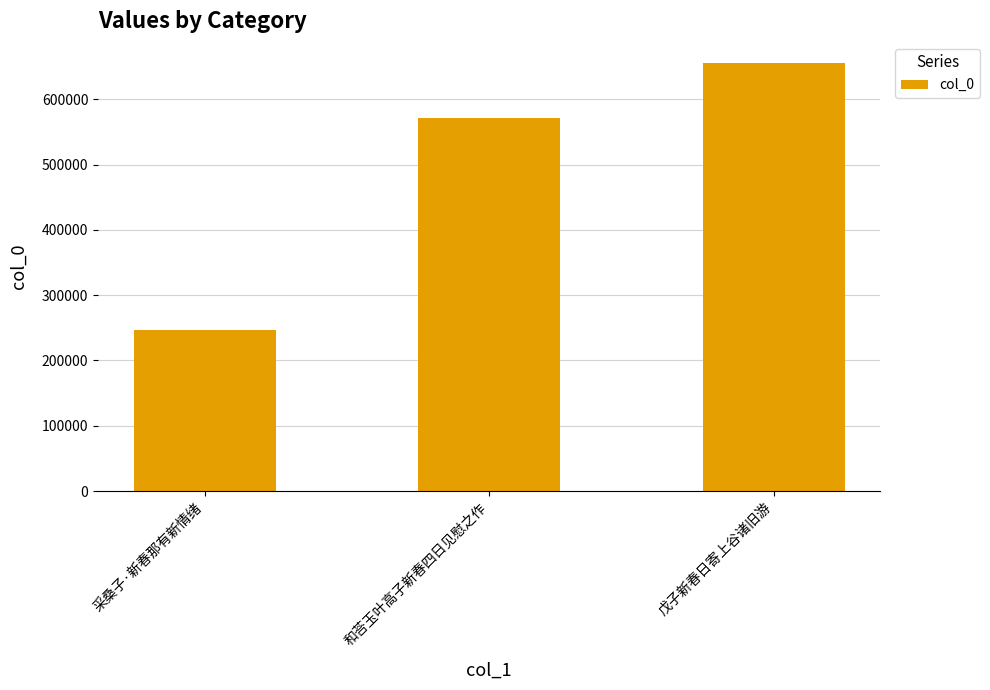

Rank the categories by value from lowest to highest.

采桑子·新春那有新情绪, 和荅玉叶高子新春四日见慰之作, 戊子新春日寄上谷诸旧游